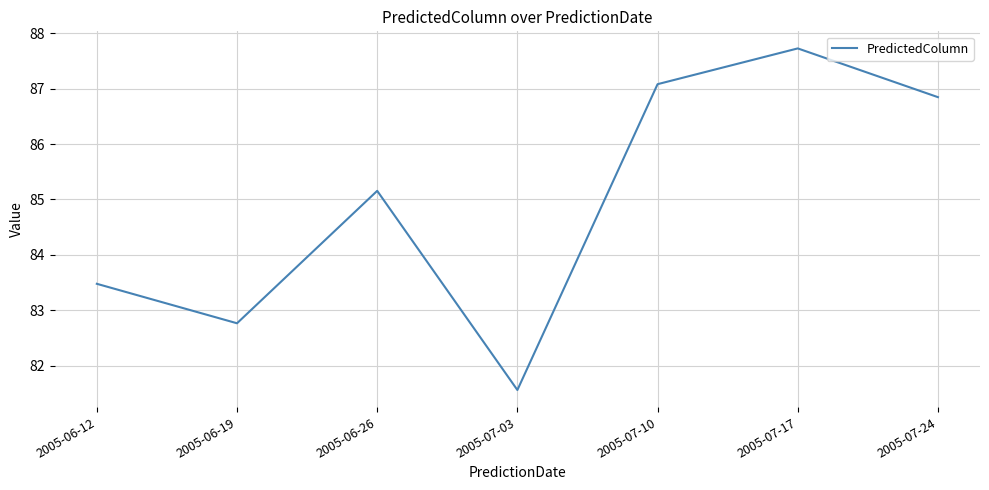

What is the approximate value at 2005-06-12?

83.5